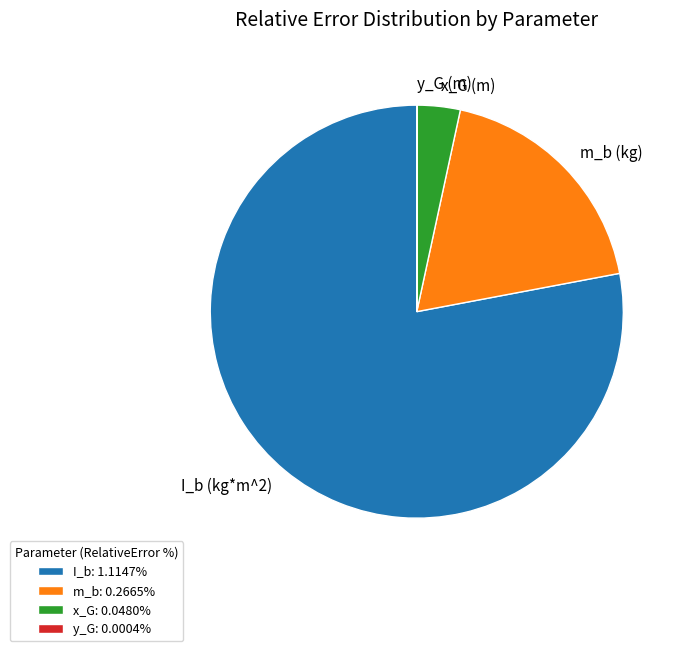

Is the sum of I_b (kg*m^2) and m_b (kg) greater than half?

Yes